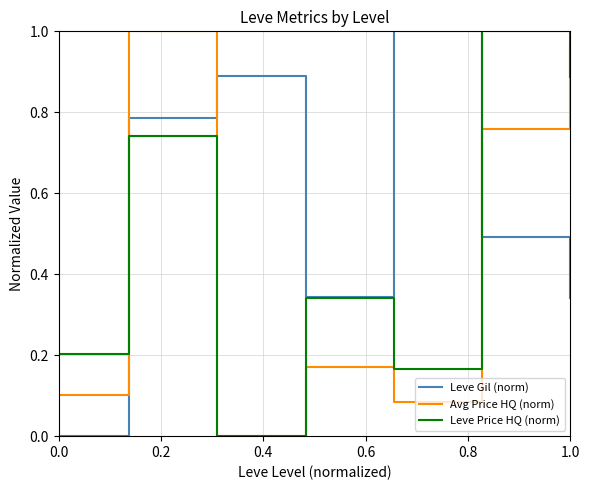

Rank the series by their average value, from lowest to highest.

Avg Price HQ (norm), Leve Price HQ (norm), Leve Gil (norm)